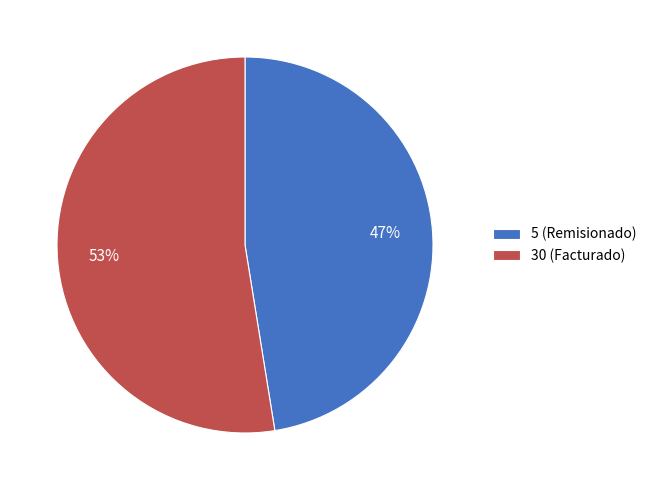

To the nearest percent, what percentage of the pie is 5 (Remisionado)?

47%